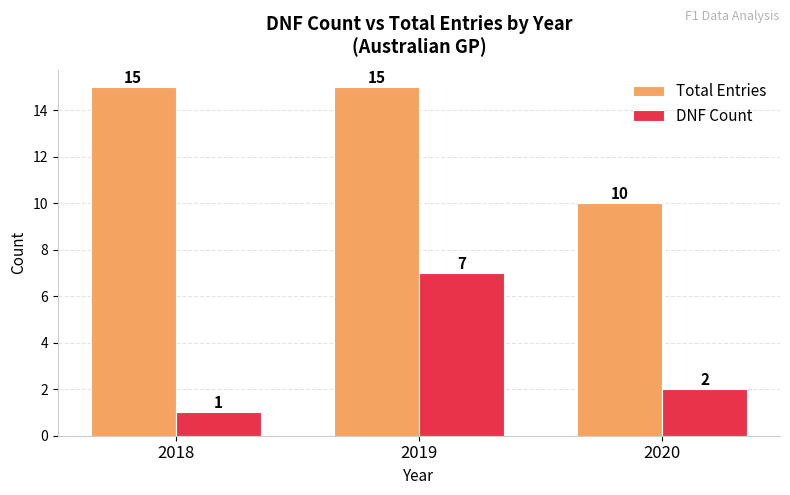

Rank the categories by DNF Count value from lowest to highest.

2018, 2020, 2019